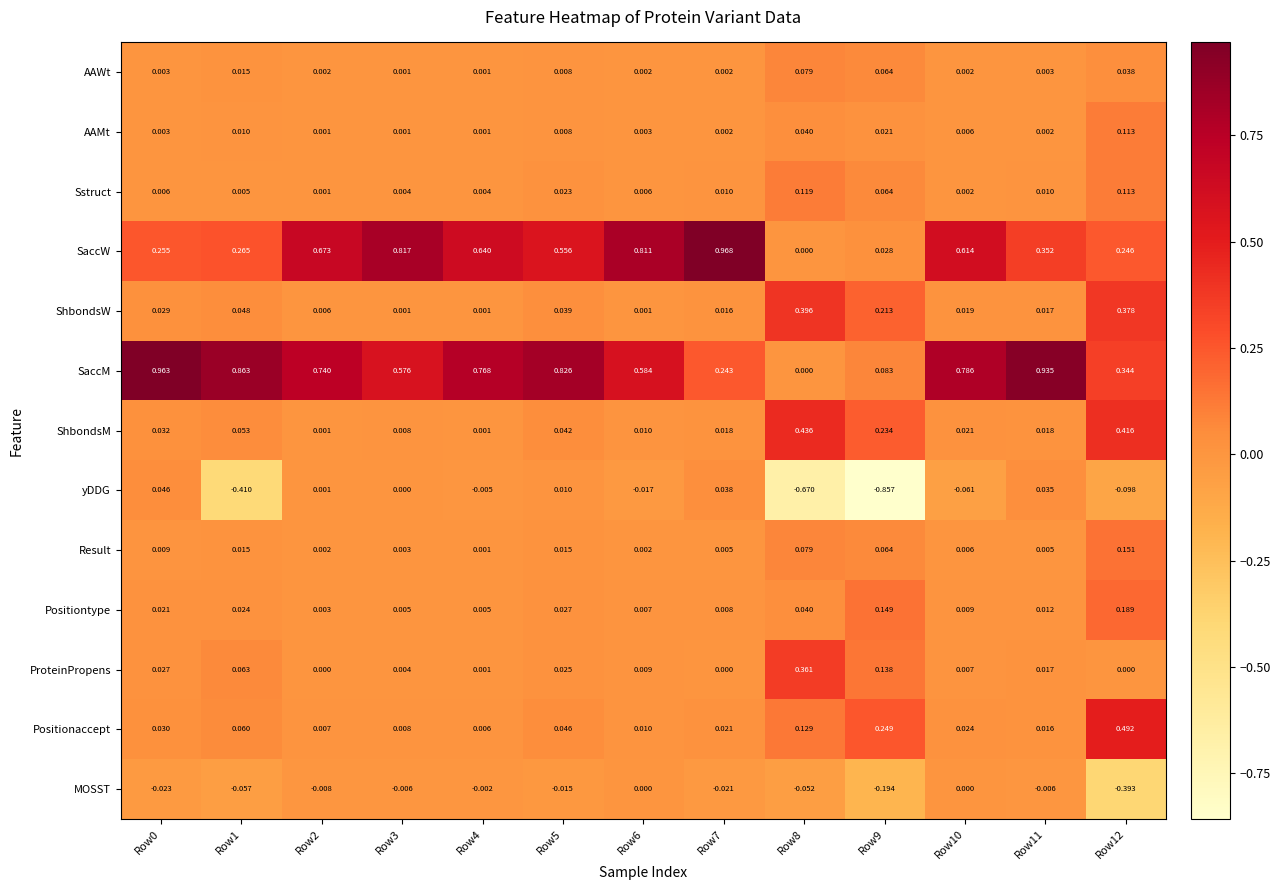

At how many categories does at least one series exceed 0?

13